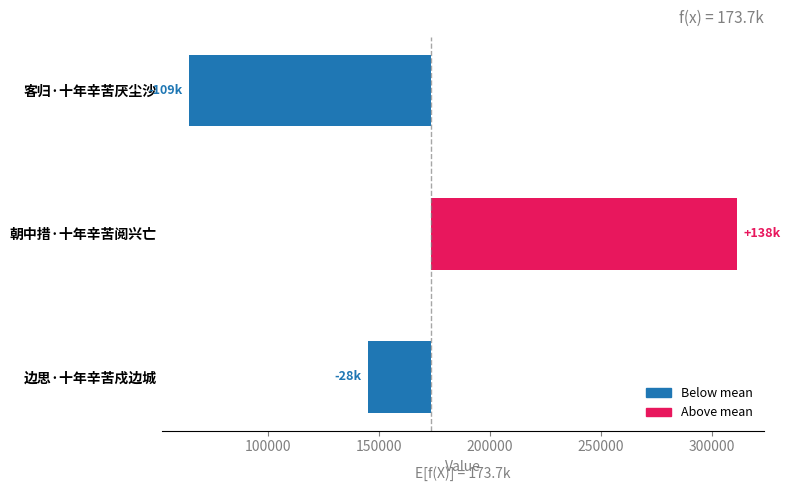

Are the bars grouped side by side (vs. stacked)?

No